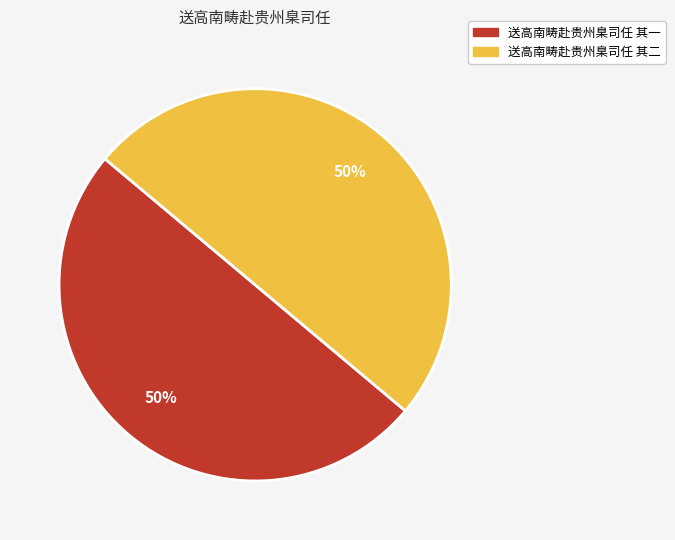

True or false: 送高南畴赴贵州臬司任 其二 accounts for 50% of the total.

True